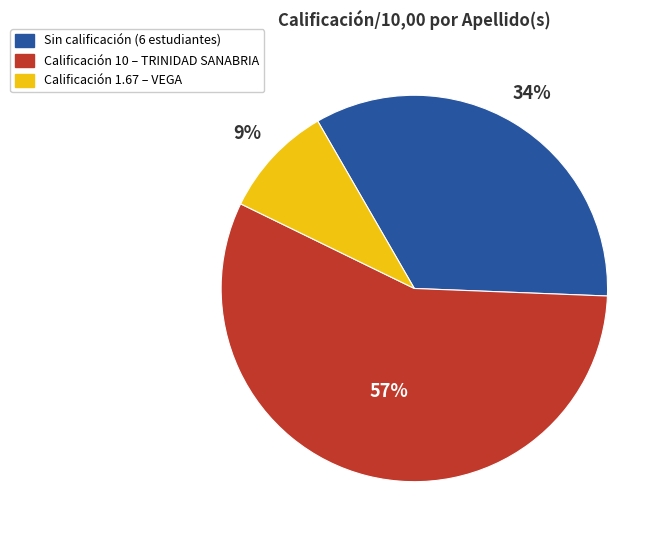

Does any single category account for the majority?

Yes